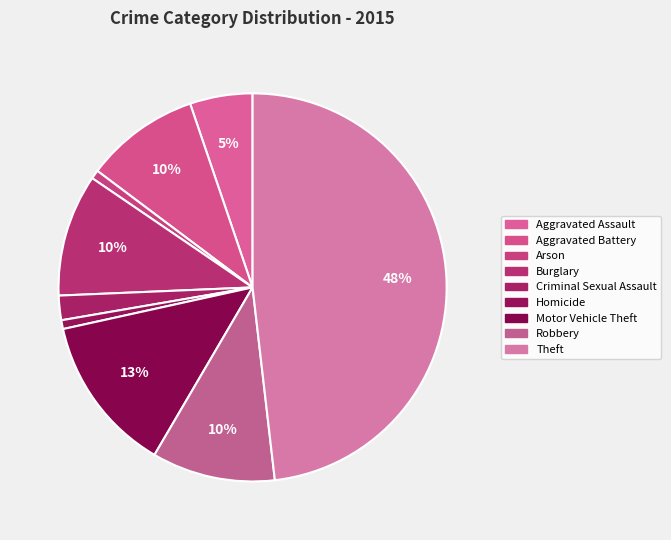

To the nearest percent, what is the difference between the largest and smallest slice percentages?

47%